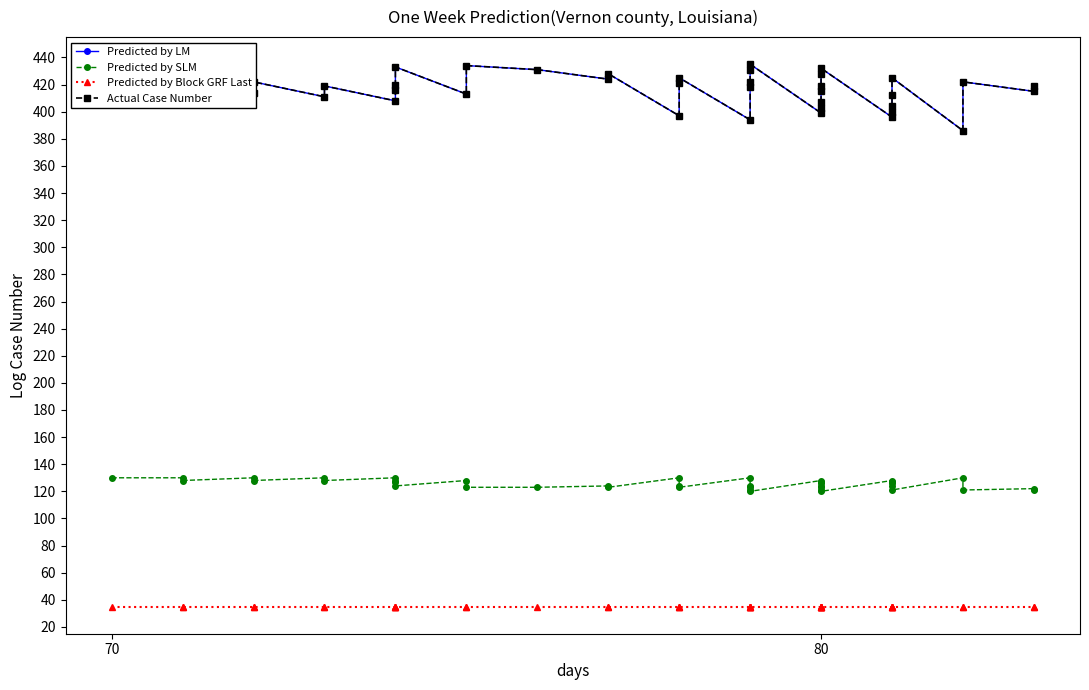

True or false: Predicted by LM has a value of 670 at 90.

False